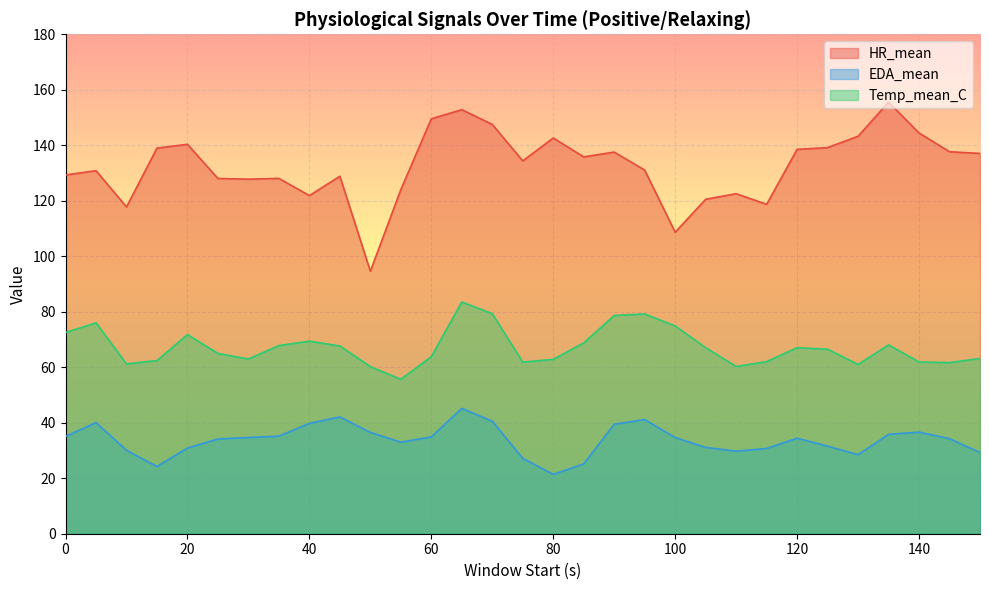

The value of EDA_mean at 80 is 30.3. True or false?

False